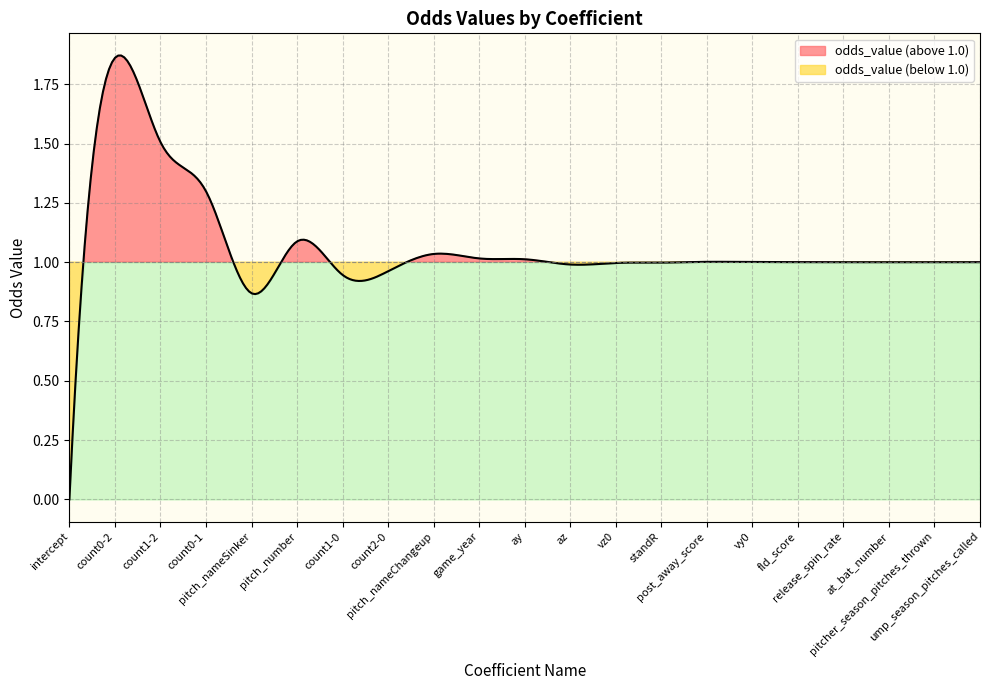

Where is the first local maximum?

count0-2